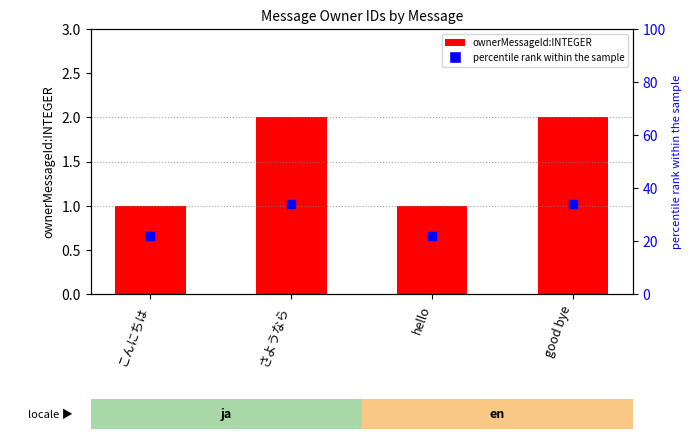

Read the value at hello.

1